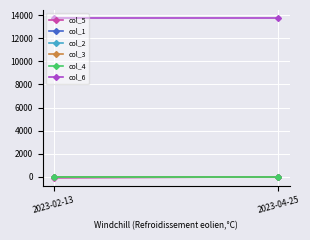

Reading left to right, transcribe all the data shown in this chart.

col_5: 2023-02-13=-91.3	2023-04-25=0.0
col_1: 2023-02-13=27.0	2023-04-25=27.0
col_2: 2023-02-13=27.0	2023-04-25=27.0
col_3: 2023-02-13=27.0	2023-04-25=27.0
col_4: 2023-02-13=27.0	2023-04-25=27.0
col_6: 2023-02-13=13749.0	2023-04-25=13749.0